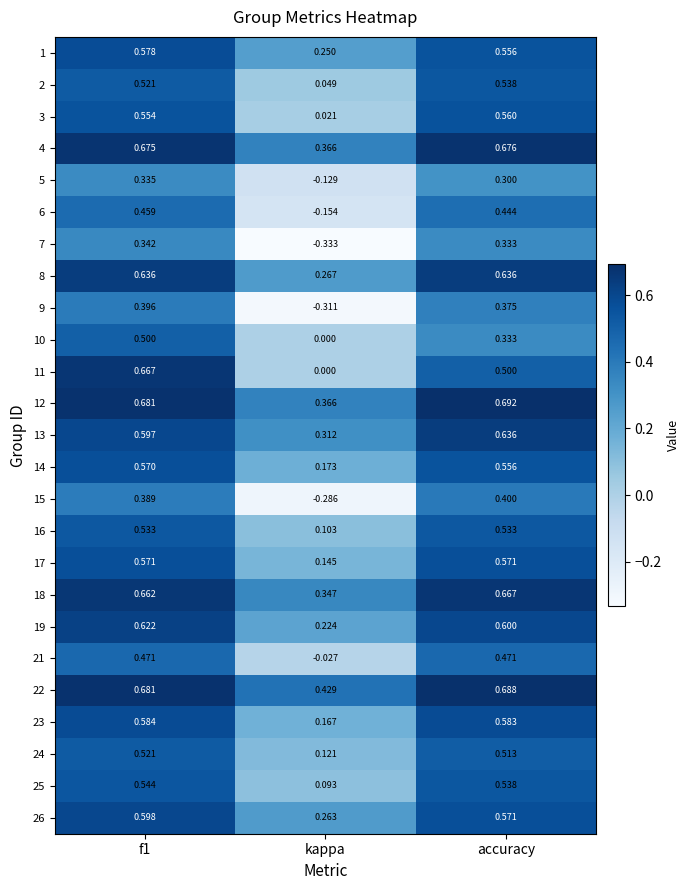

Which category has the lowest value in the 24 series?

kappa